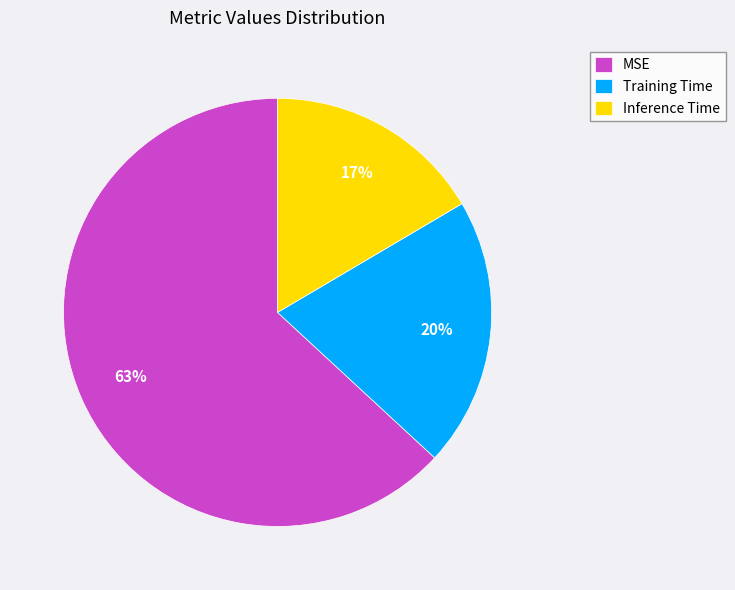

The Inference Time slice represents 17% of the pie. True or false?

True